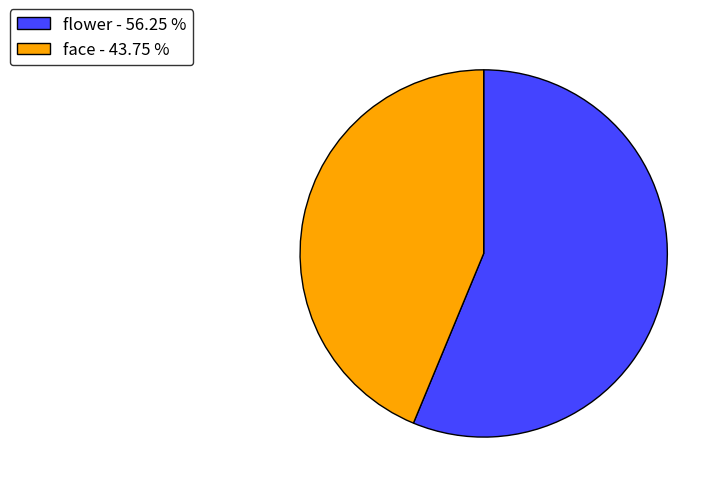

Does any single category account for the majority?

Yes